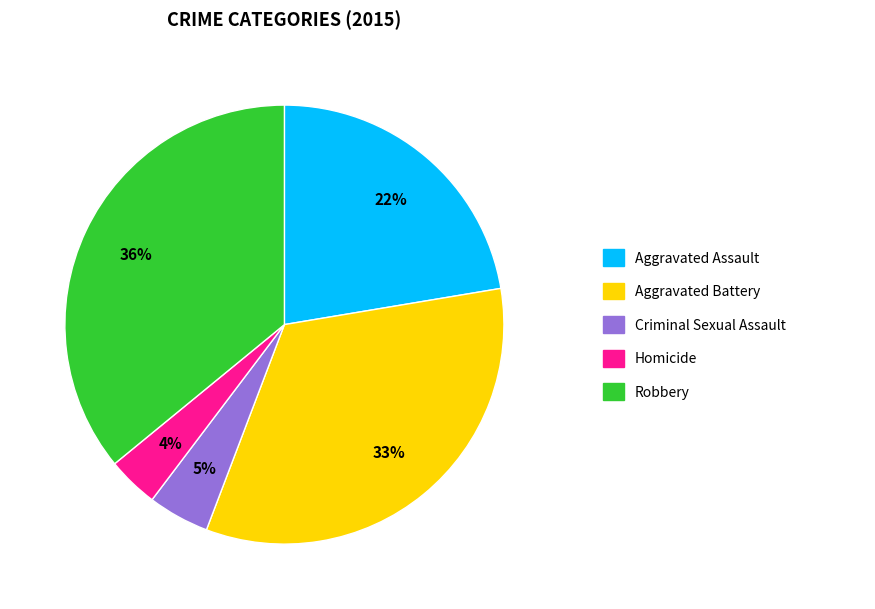

Is there a majority slice in this chart?

No